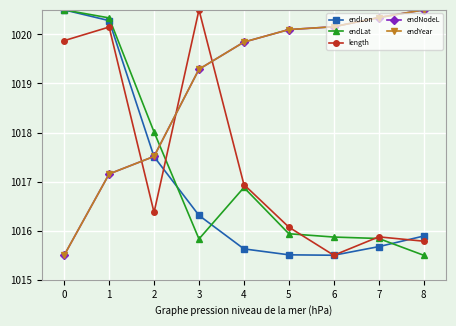

Reading left to right, transcribe all the data shown in this chart.

endLon: 1020.5	1020.3	1017.5	1016.3	1015.6	1015.5	1015.5	1015.7	1015.9
endLat: 1020.5	1020.3	1018.0	1015.8	1016.9	1015.9	1015.9	1015.8	1015.5
length: 1019.9	1020.2	1016.4	1020.5	1016.9	1016.1	1015.5	1015.9	1015.8
endNodeL: 1015.5	1017.2	1017.5	1019.3	1019.8	1020.1	1020.2	1020.3	1020.5
endYear: 1015.5	1017.2	1017.5	1019.3	1019.8	1020.1	1020.2	1020.3	1020.5